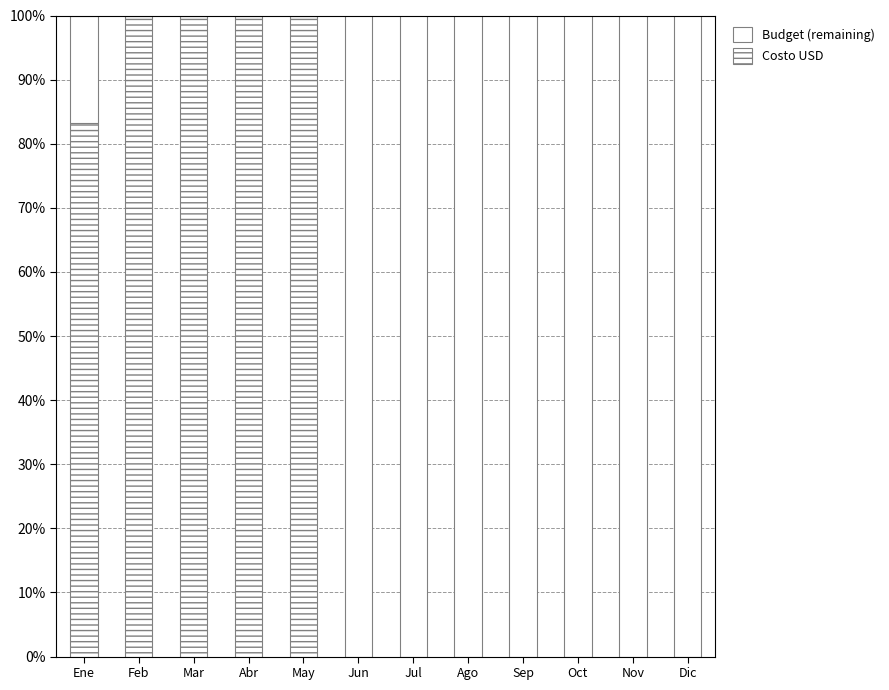

Which category has the highest value in the Budget (remaining) series?

Jul